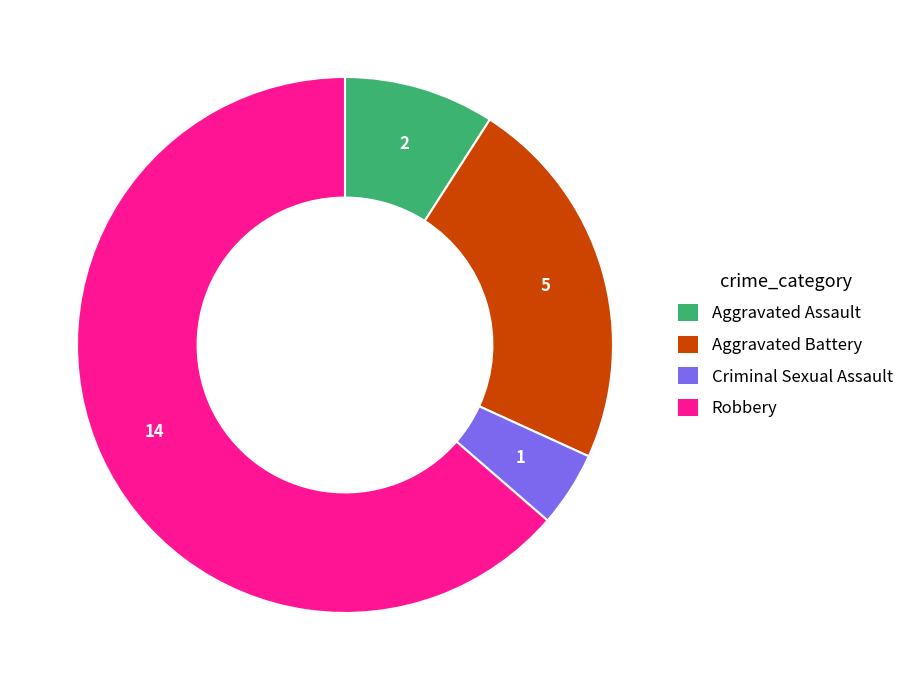

Approximately how many times larger is the value at Aggravated Battery compared to Criminal Sexual Assault?

5.0